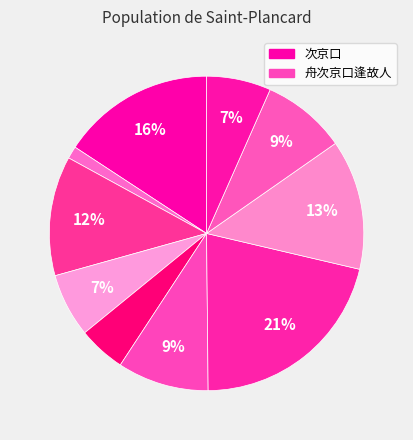

To the nearest percent, what is the difference between the largest and smallest slice percentages?

20%